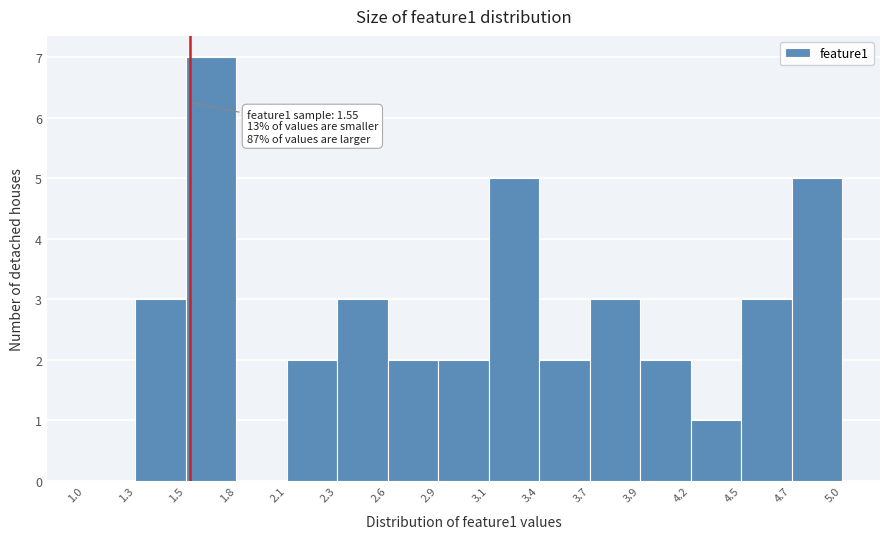

Which range on the x-axis has the tallest bar?

1.5 to 1.8